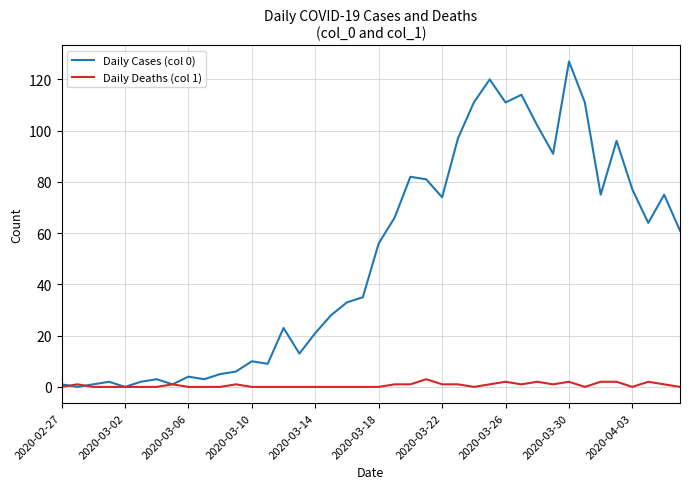

True or false: Daily Deaths (col 1) has more than 1 points higher than both neighbors.

True